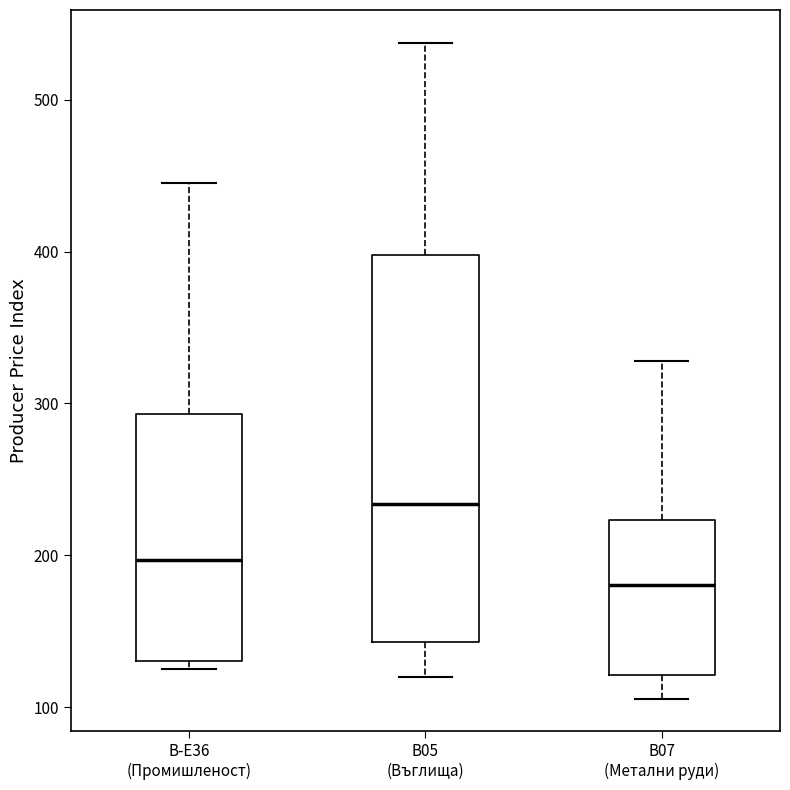

Comparing the boxes themselves (not the whiskers), which one is the tallest?

B05 (Въглища)